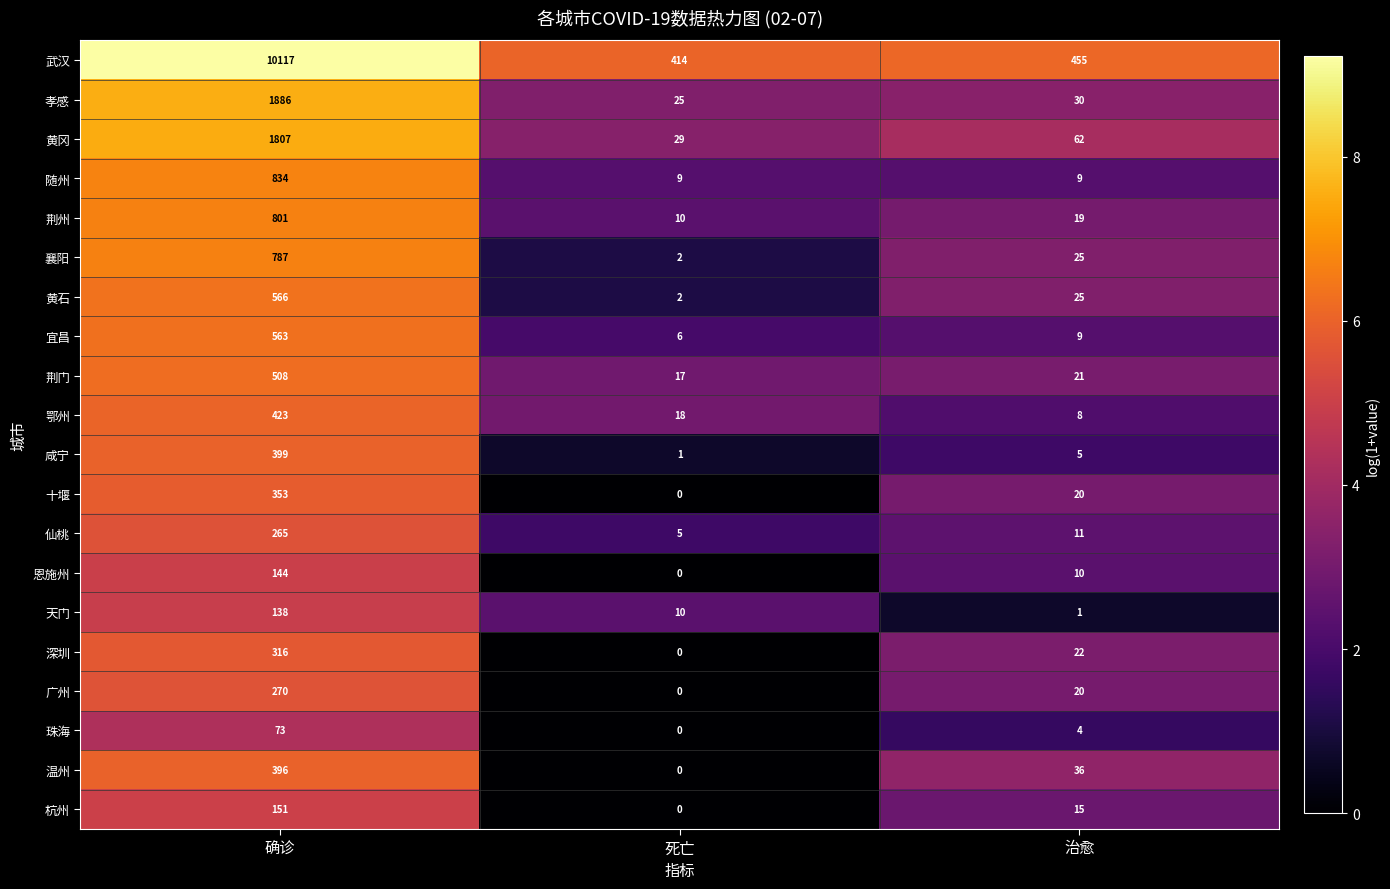

What is the spread (max minus min) of values at 死亡?

414